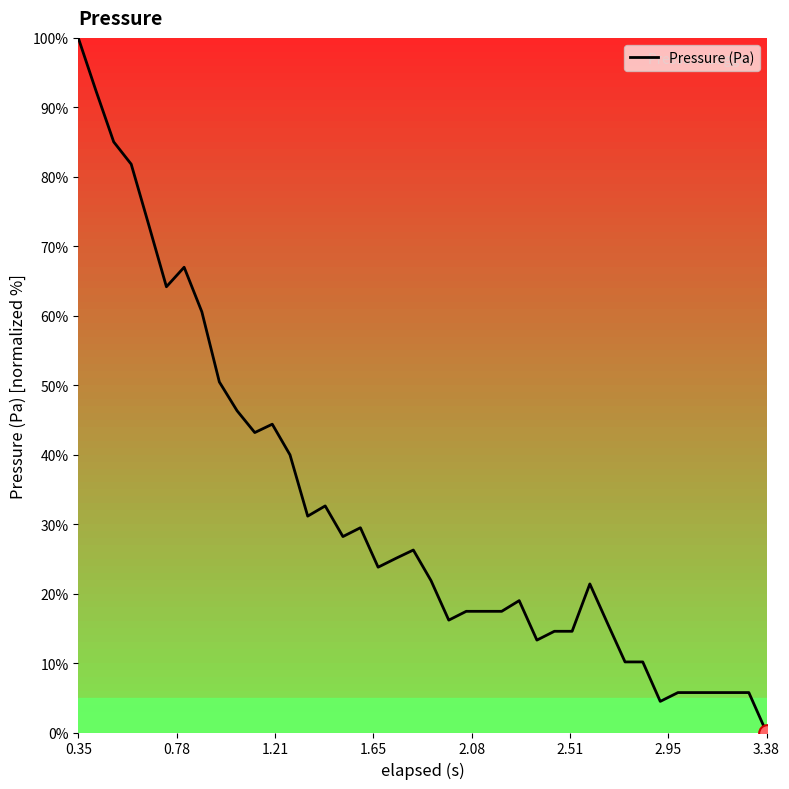

What is the average value?

32.2